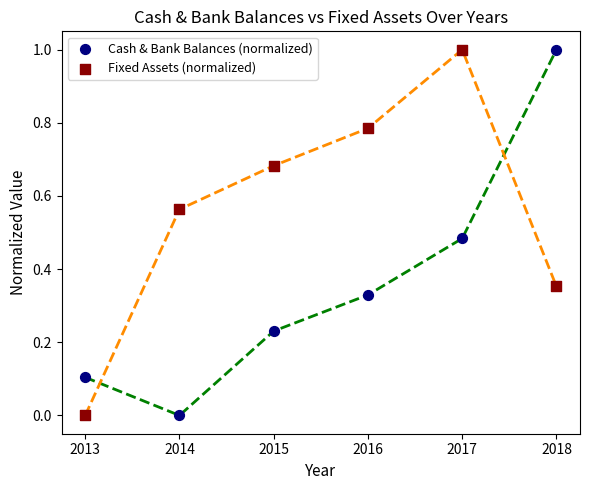

Across all data points, what is the range of X values (max minus min)?

5.0